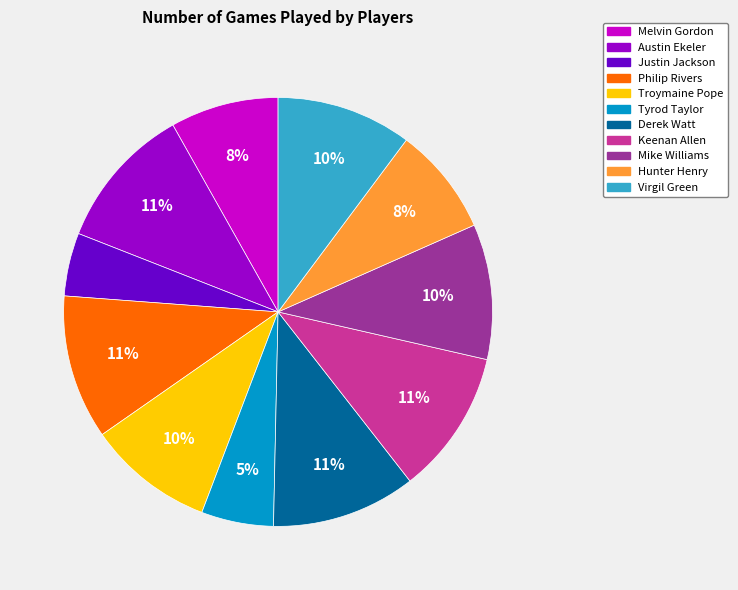

To the nearest percent, what is the average slice percentage?

9%